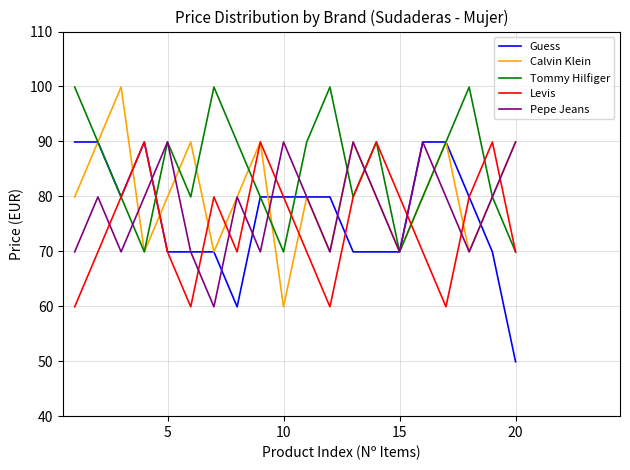

Rank the series by their average value, from highest to lowest.

Tommy Hilfiger, Calvin Klein, Pepe Jeans, Guess, Levis